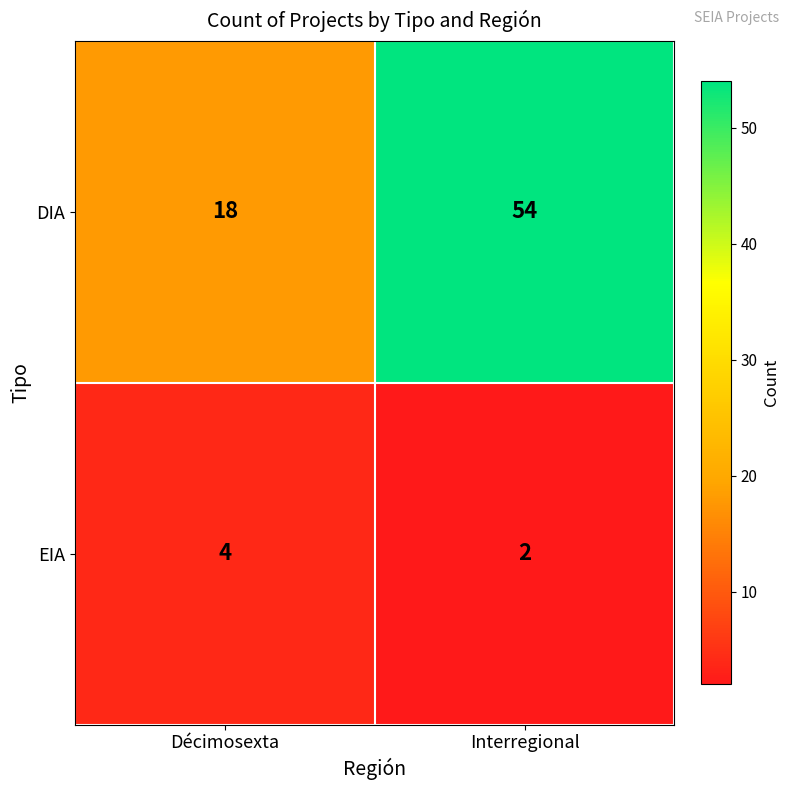

Is it true that DIA equals 54 at Interregional?

True